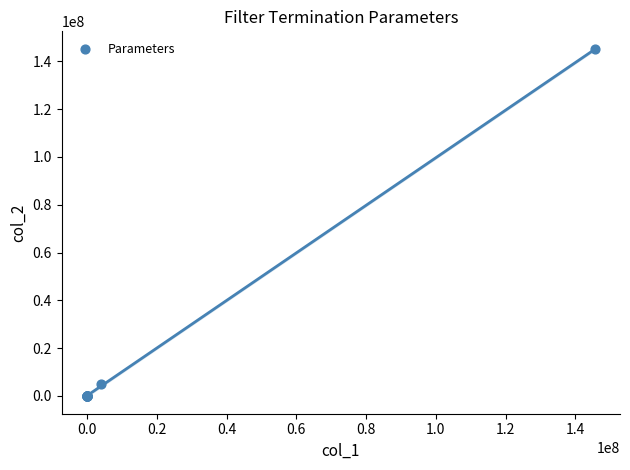

What Y value in the scatter plot is closest to 72500000?

5000000.0